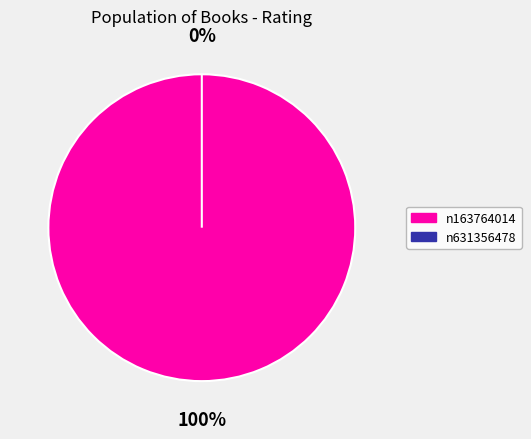

Does n631356478 represent more than half of the total?

No